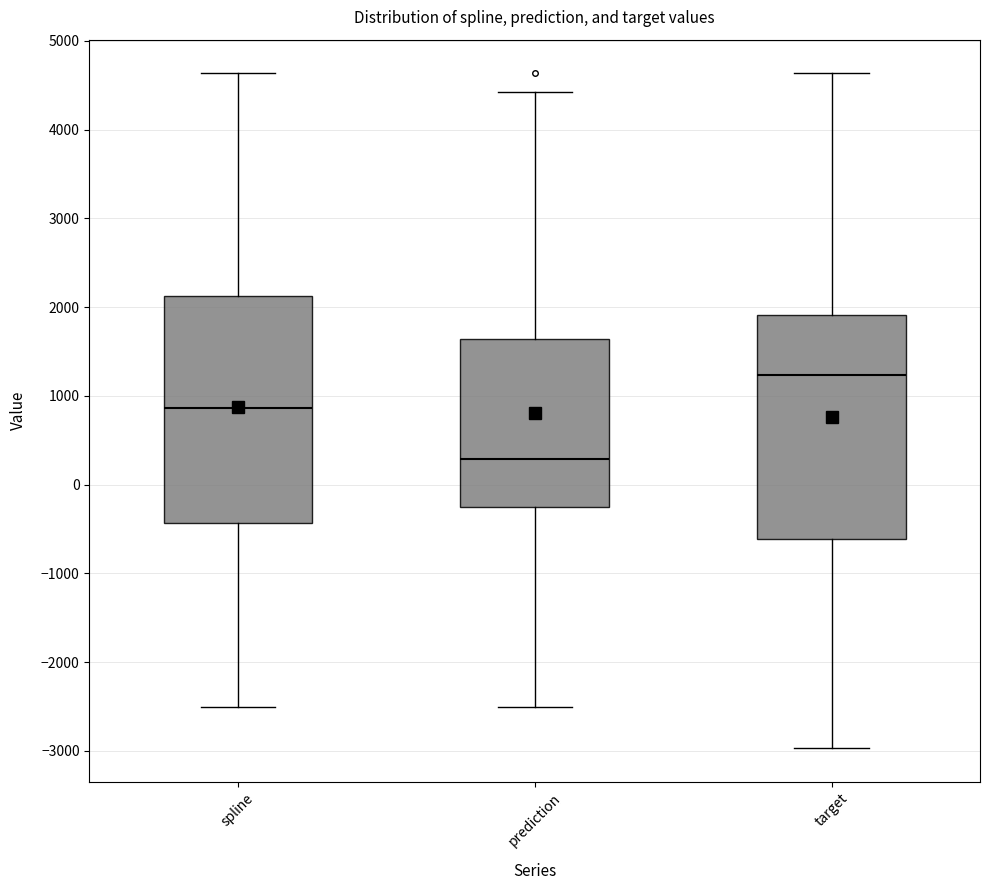

Which box has the lowest median line?

prediction